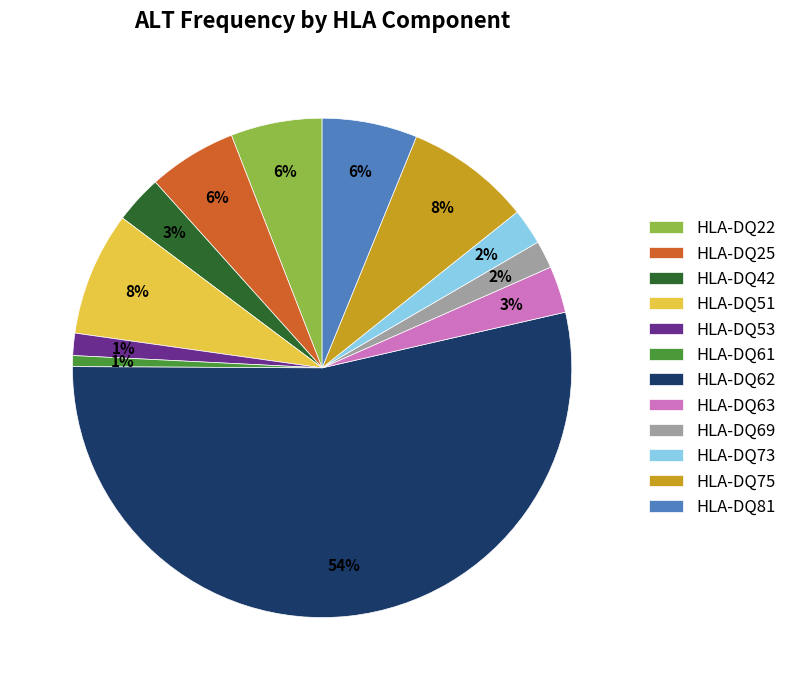

What is the largest slice in the pie chart?

HLA-DQ62